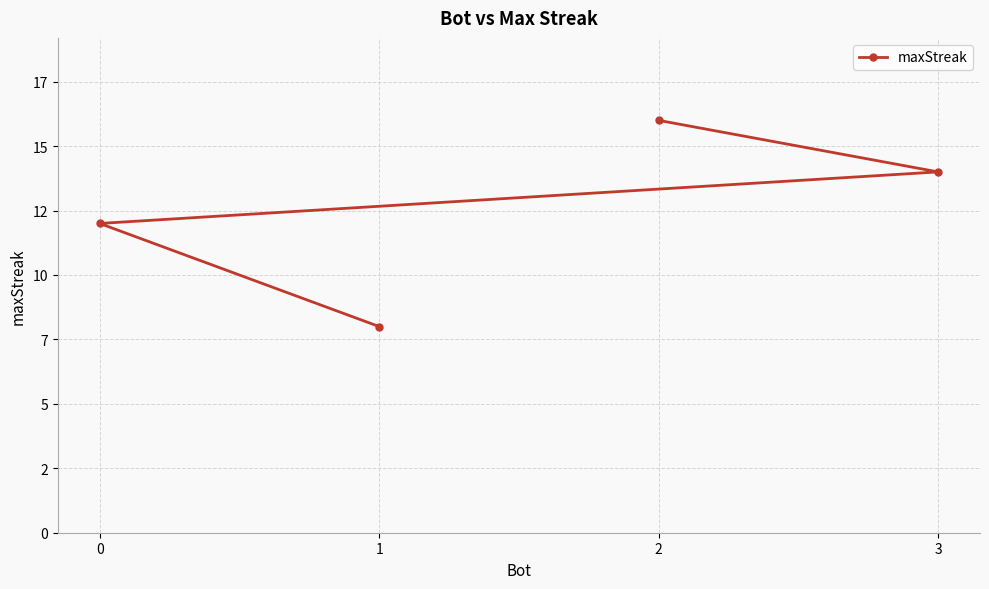

What value does the data have at 0?

12